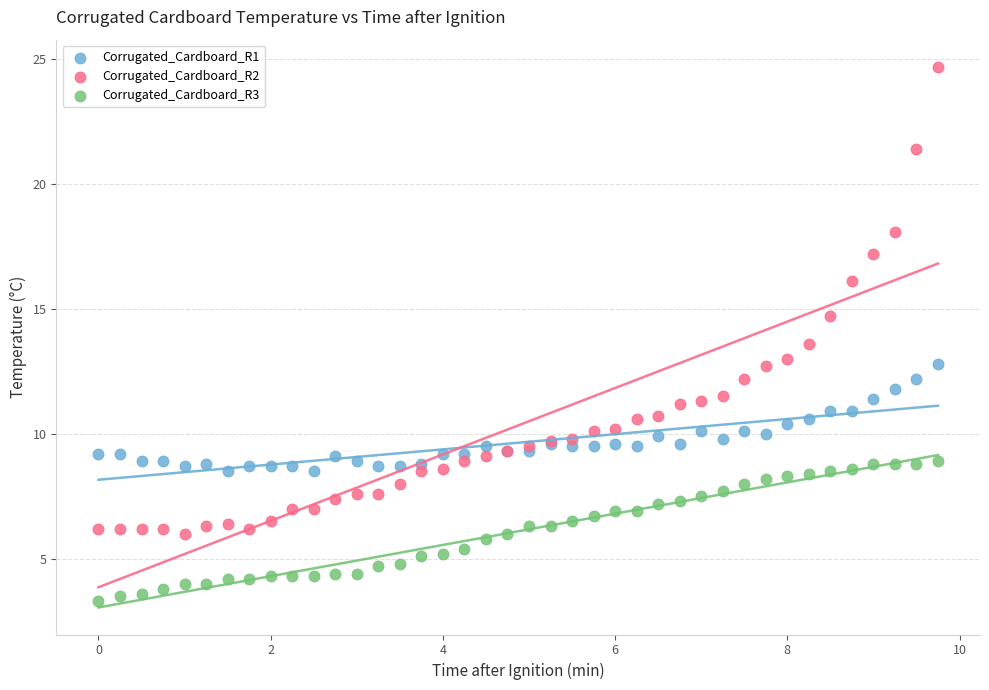

Which series contains the lowest Y value?

Corrugated_Cardboard_R3